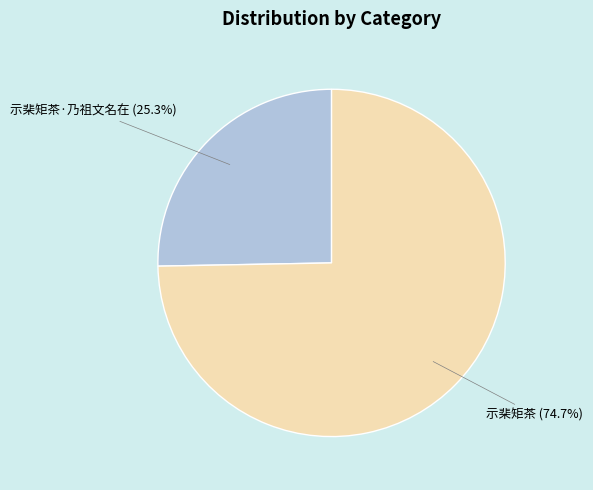

The 示棐矩茶 slice represents 63% of the pie. True or false?

False